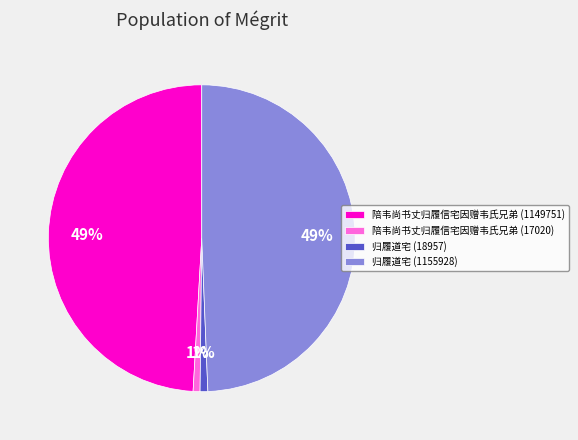

Count the number of slices in the pie.

4